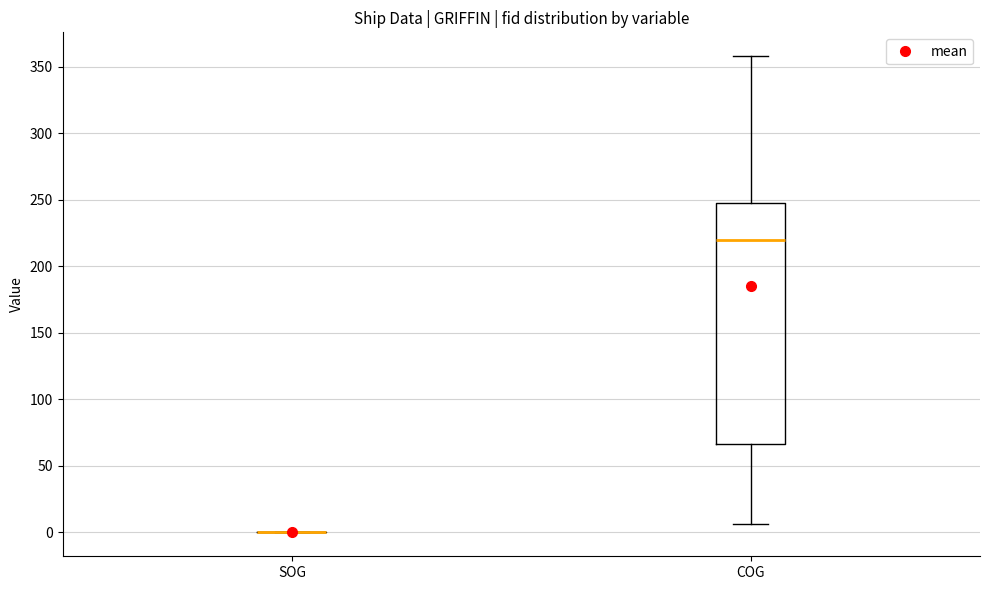

Reading left to right, transcribe this box plot: for each box, give where its median line is, the range the box spans, and where its two whiskers end, as read against the y-axis. The values are not printed on the chart, so give them approximately, as read against the axis.

SOG: box collapsed to a line at 0, whiskers 0 to 0
COG: median 220, box 65 to 245, whiskers 5 to 360